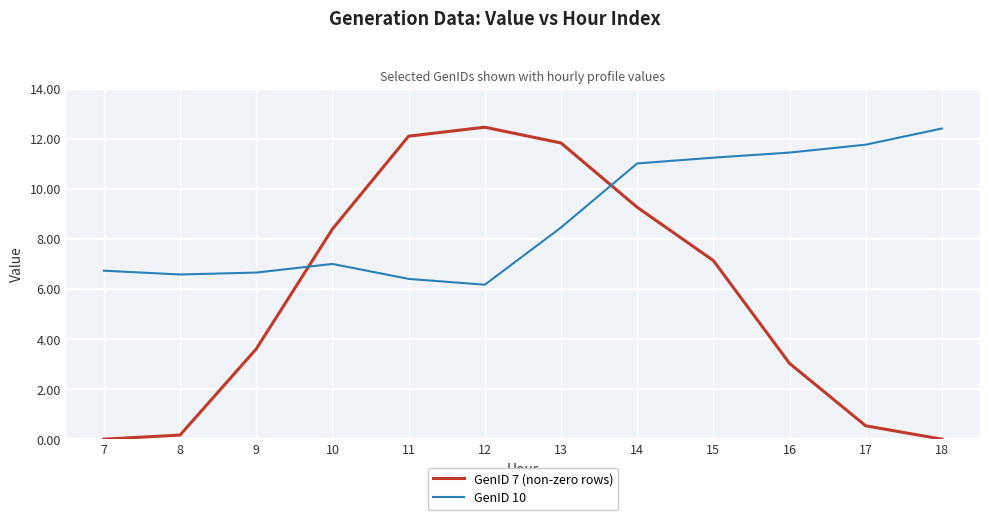

True or false: GenID 7 (non-zero rows) has a value of 12.1 at 11.

True